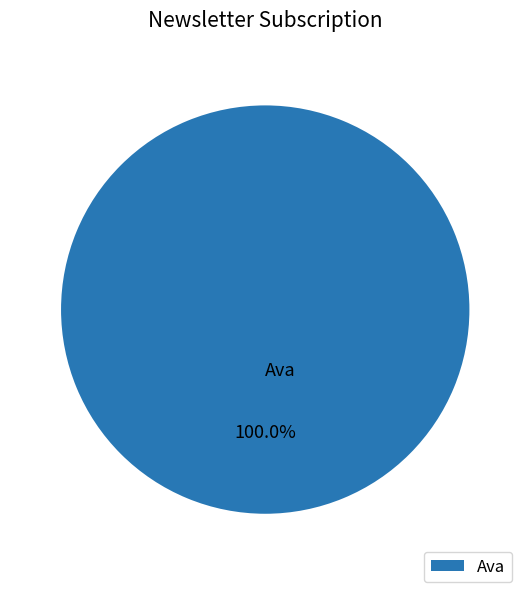

How many slices are in this pie chart?

1